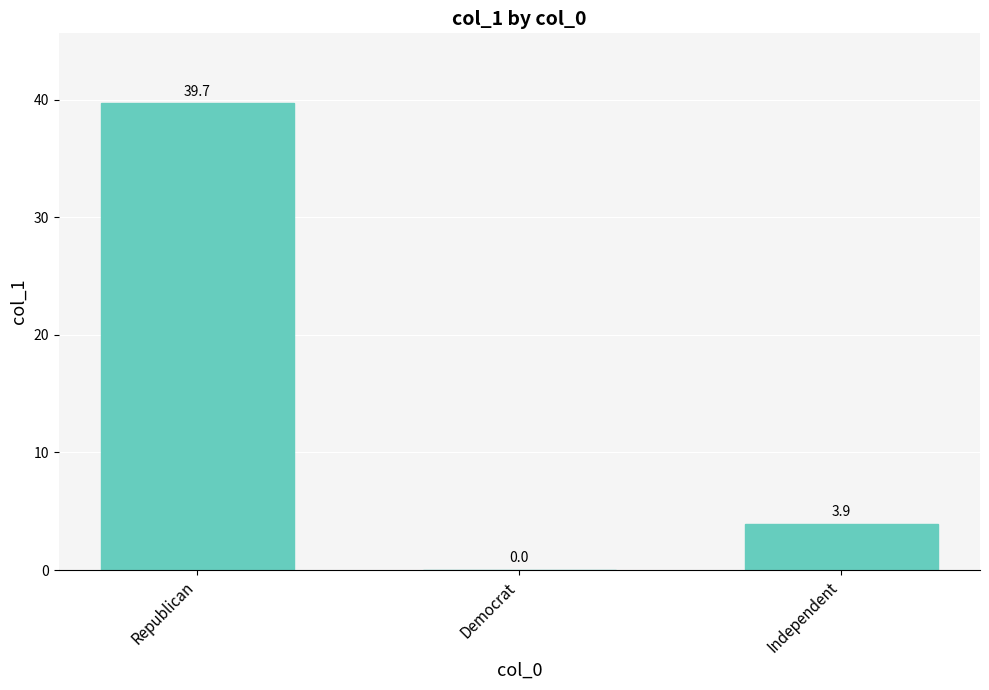

Is it true that the value at Republican is 11.8?

False